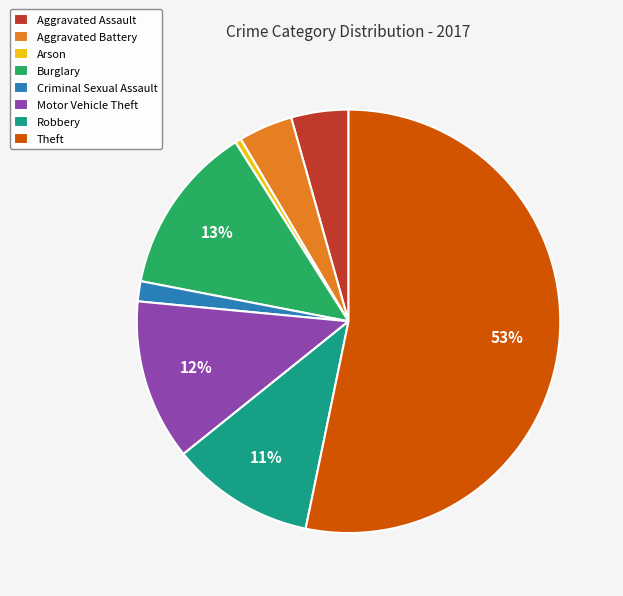

Is the sum of Burglary and Arson greater than half?

No